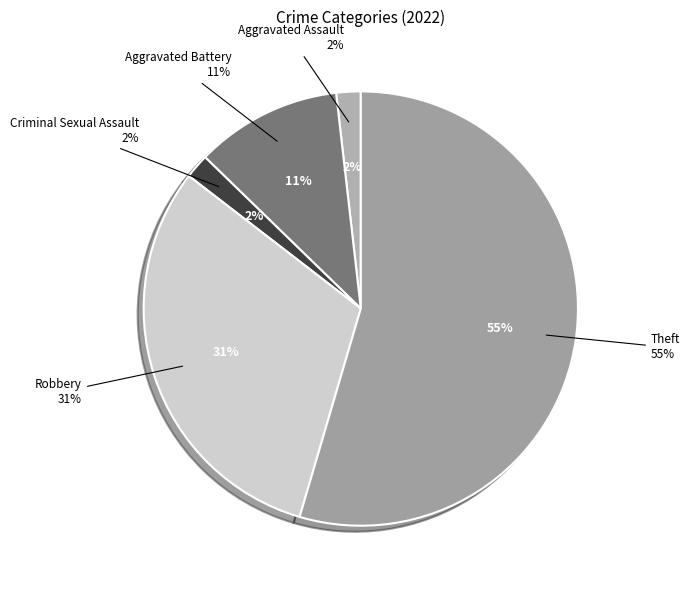

Which category has the smallest portion of the pie?

Aggravated Assault